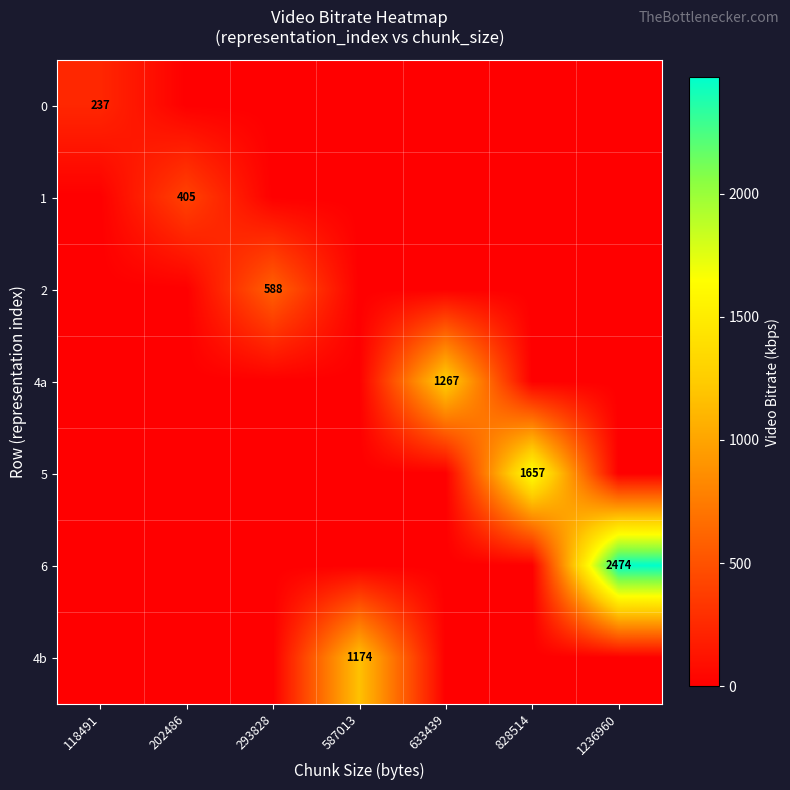

True or false: 1 has a value of 405 at 202486.

True